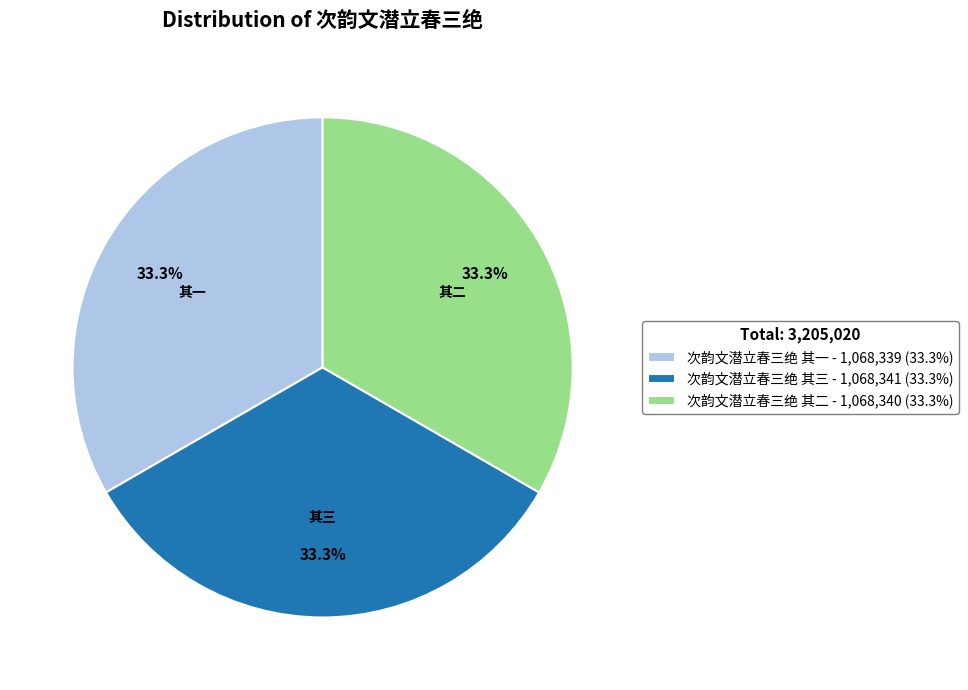

Combined, do 次韵文潜立春三绝 其二 - 1,068,340 (33.3%) and 次韵文潜立春三绝 其一 - 1,068,339 (33.3%) account for over 50%?

Yes